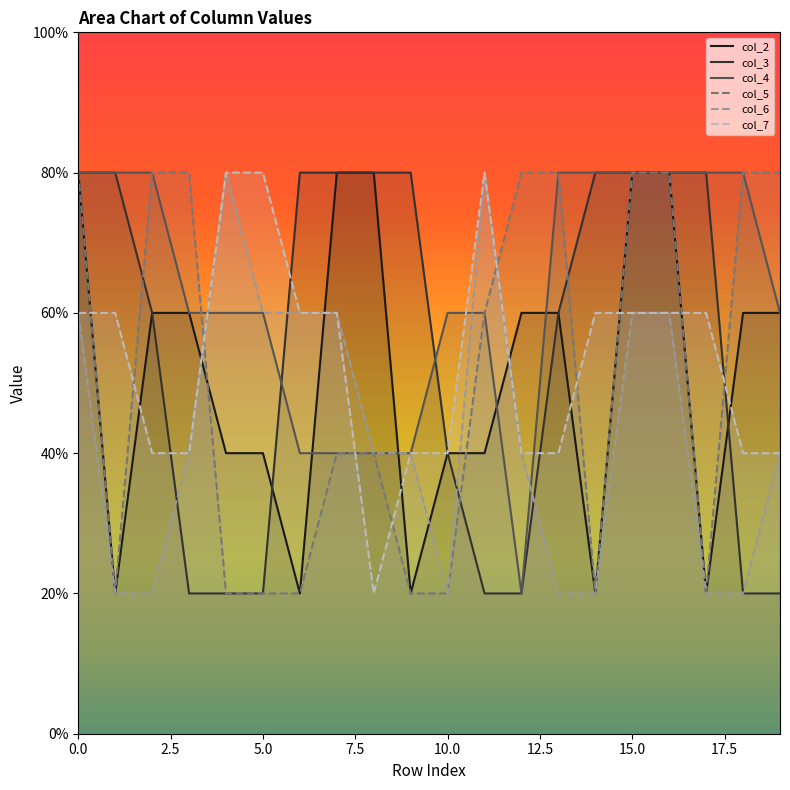

Reading left to right, list all the values displayed in this chart.

col_2: 0=4	1=1	2=3	3=3	4=2	5=2	6=1	7=4	8=4	9=1	10=2	11=2	12=3	13=3	14=1	15=4	16=4	17=1	18=3	19=3
col_3: 0=4	1=4	2=3	3=1	4=1	5=1	6=4	7=4	8=4	9=4	10=2	11=1	12=1	13=3	14=4	15=4	16=4	17=4	18=1	19=1
col_4: 0=4	1=4	2=4	3=3	4=3	5=3	6=2	7=2	8=2	9=2	10=3	11=3	12=1	13=4	14=4	15=4	16=4	17=4	18=4	19=3
col_5: 0=4	1=1	2=4	3=4	4=1	5=1	6=1	7=2	8=2	9=1	10=1	11=3	12=4	13=4	14=1	15=4	16=4	17=1	18=4	19=4
col_6: 0=3	1=1	2=1	3=2	4=4	5=3	6=3	7=3	8=2	9=2	10=1	11=4	12=2	13=1	14=1	15=3	16=3	17=1	18=1	19=2
col_7: 0=3	1=3	2=2	3=2	4=4	5=4	6=3	7=3	8=1	9=2	10=2	11=4	12=2	13=2	14=3	15=3	16=3	17=3	18=2	19=2